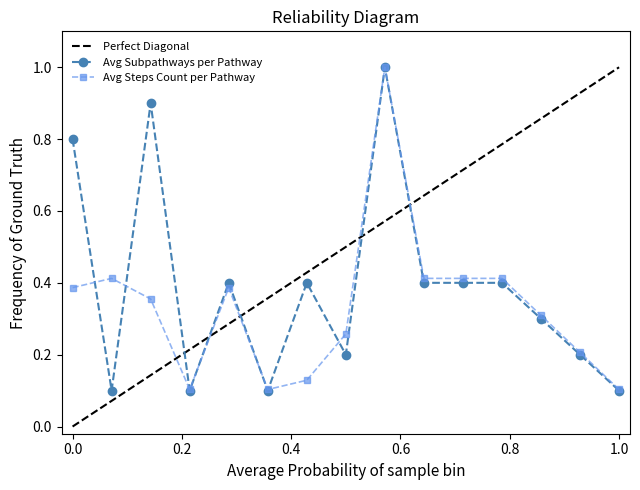

True or false: Avg Subpathways per Pathway has more than 0 points higher than both neighbors.

True